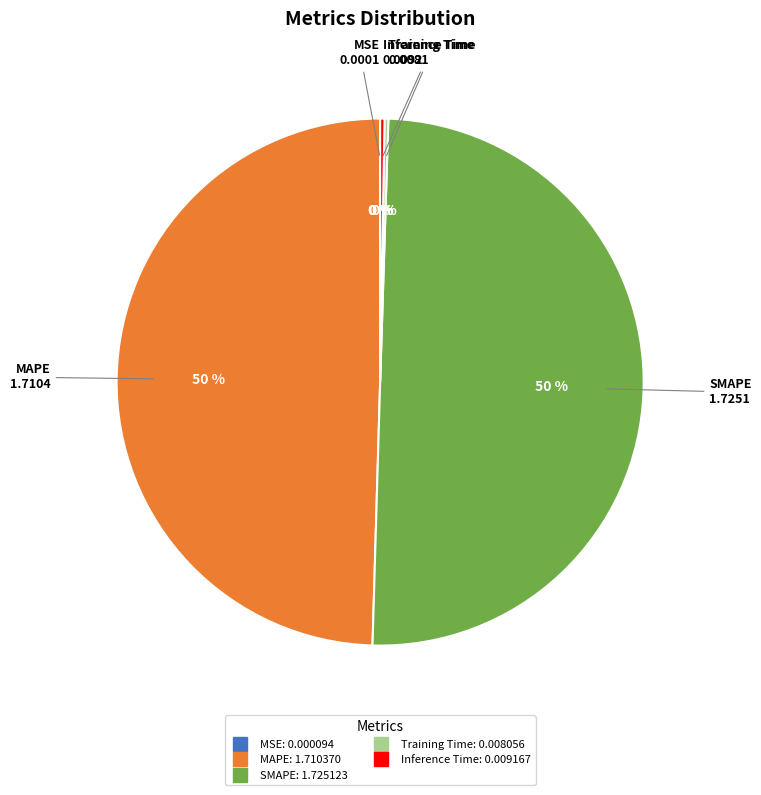

Is it true that SMAPE is 50% of the pie?

True